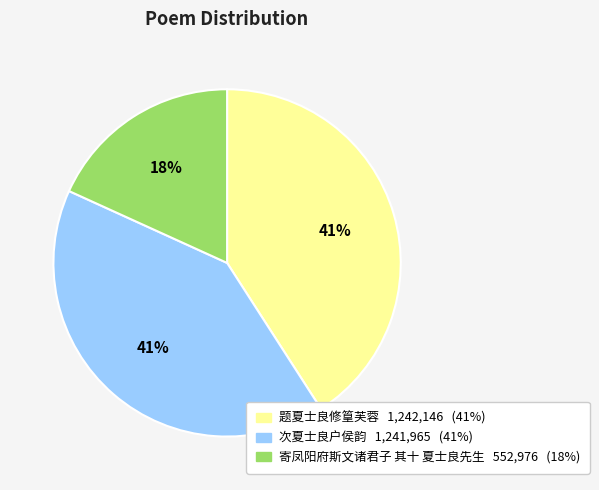

What is the smallest slice in the pie chart?

寄凤阳府斯文诸君子 其十 夏士良先生